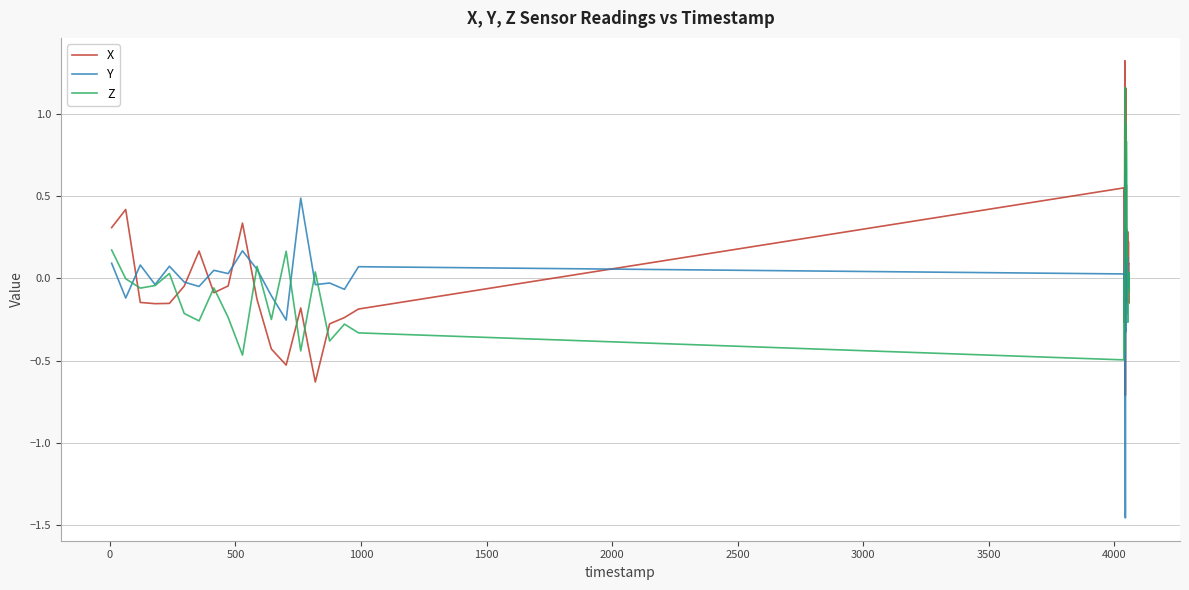

Which series has the widest spread of values?

Y